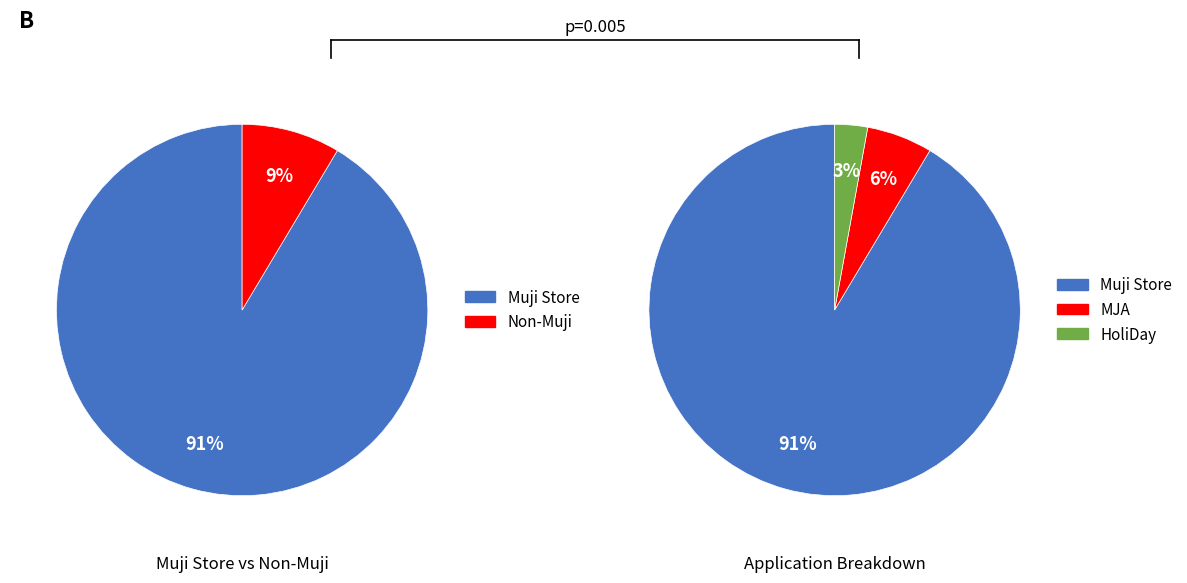

How many slices are in this pie chart?

3